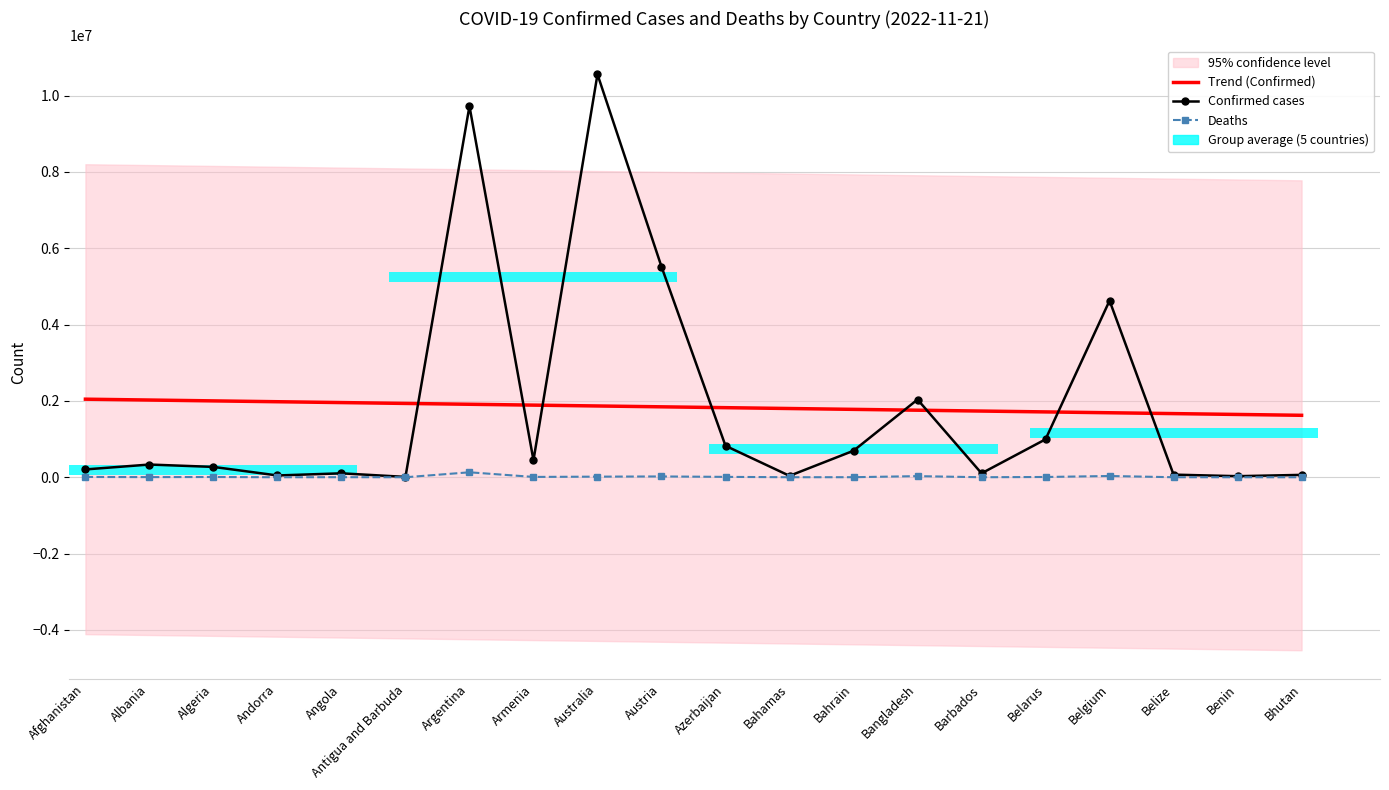

Where does the Confirmed cases series first go above 333256?

Argentina